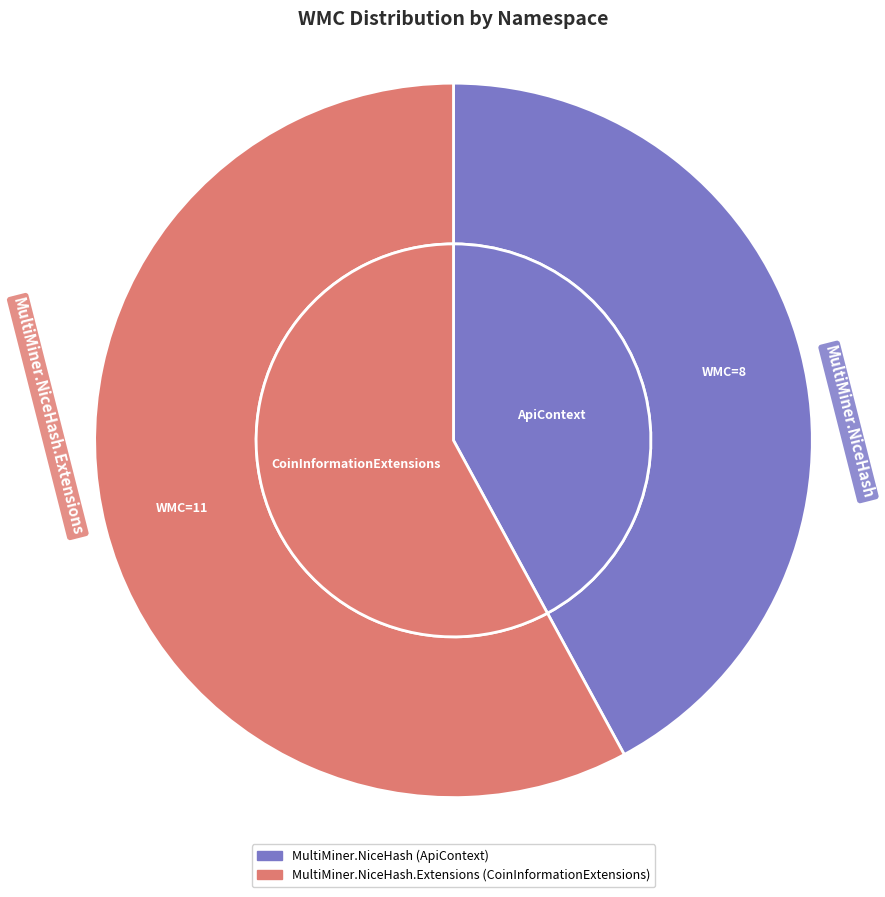

To the nearest percent, what is the average slice percentage?

50%